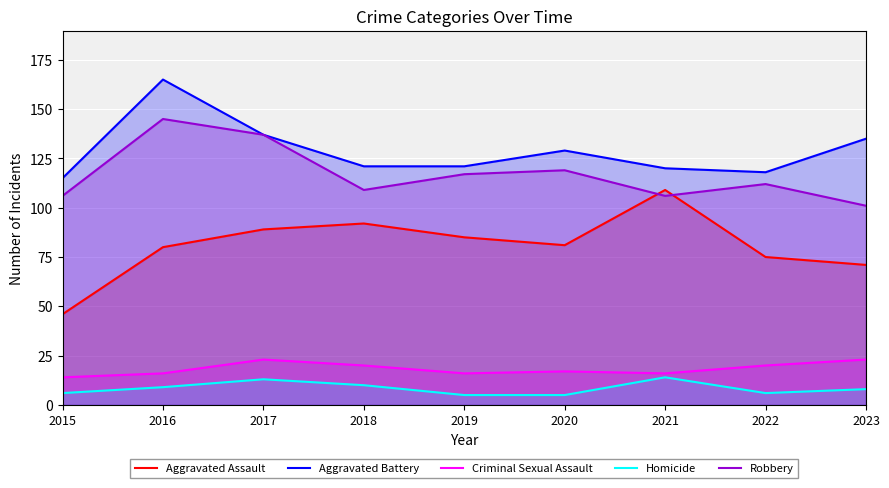

The value of Aggravated Battery at 2015 is 61. True or false?

False